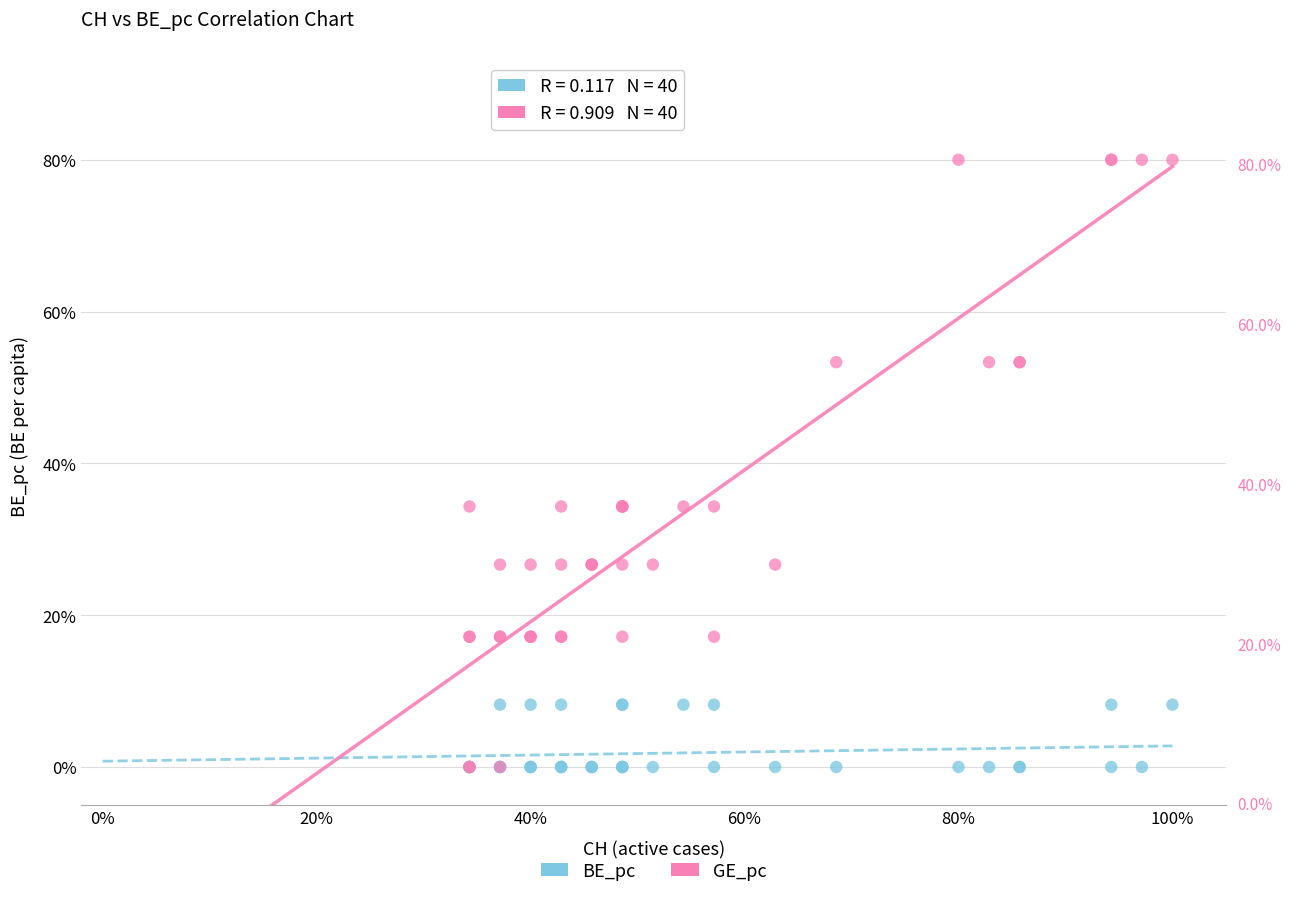

Which series has the widest spread of Y values?

GE_pc